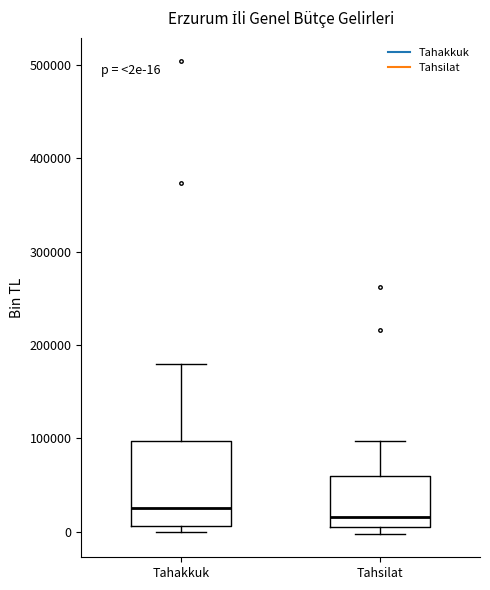

Comparing the boxes themselves (not the whiskers), which one is the tallest?

Tahakkuk